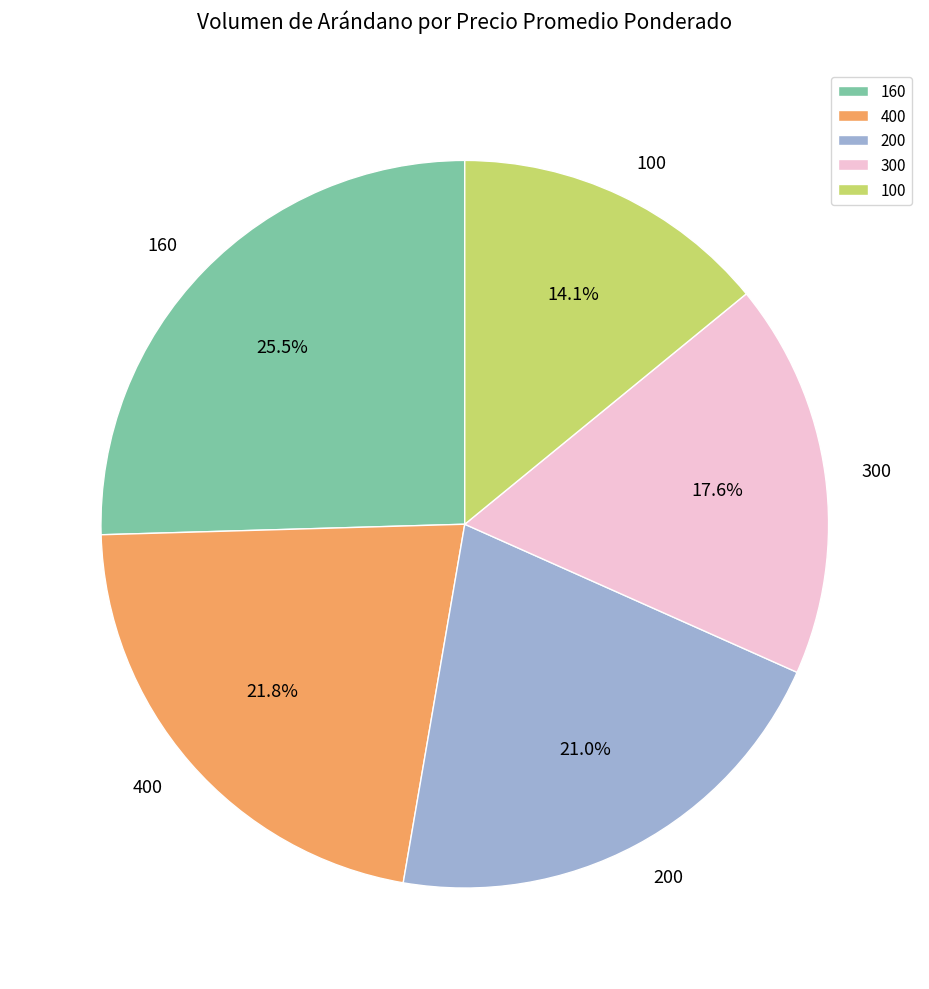

Do 400 and 160 together represent more than half of the pie?

No